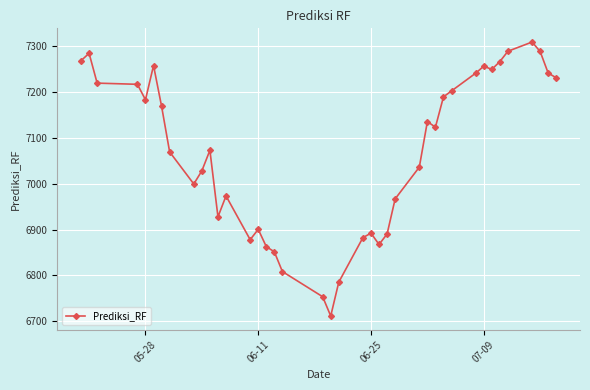

What is the value of the 34th point from the left?

7249.3